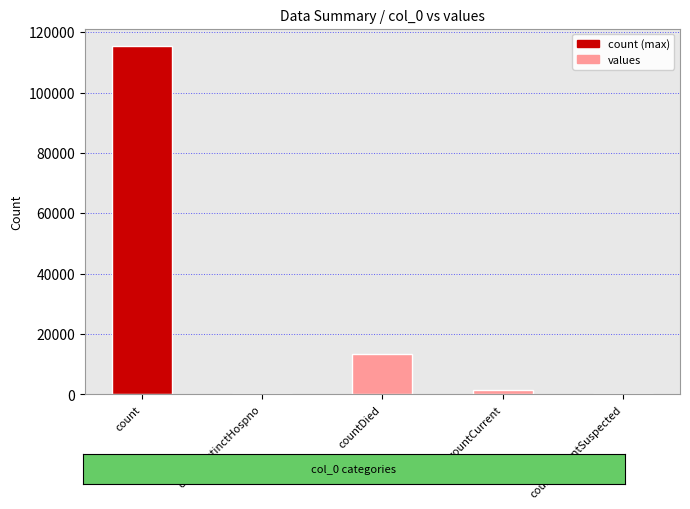

At which category does the chart reach its peak across all series?

count